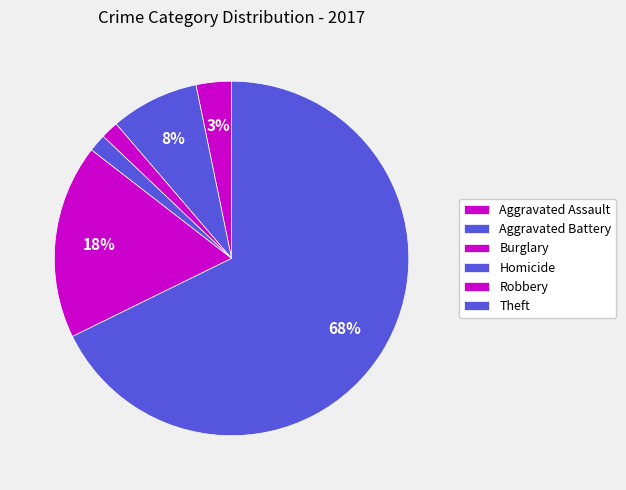

Count the number of slices in the pie.

6